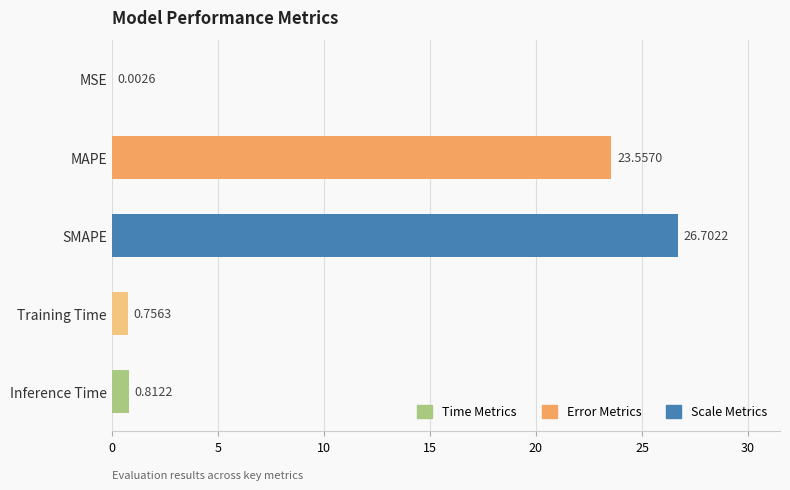

Where is the data nearest to the value 13?

MAPE